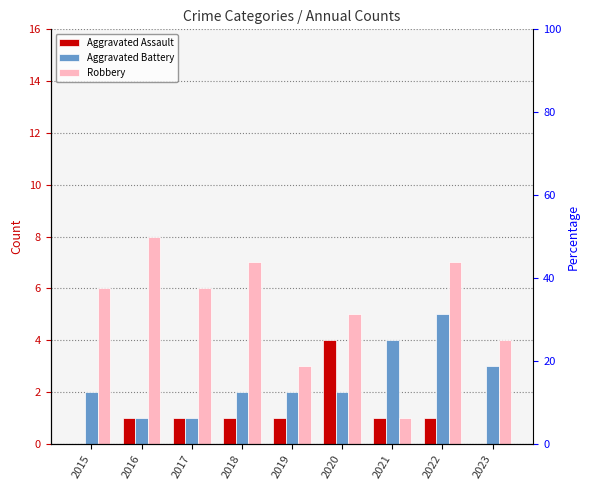

True or false: Robbery has a value of 2 at 2021.

False